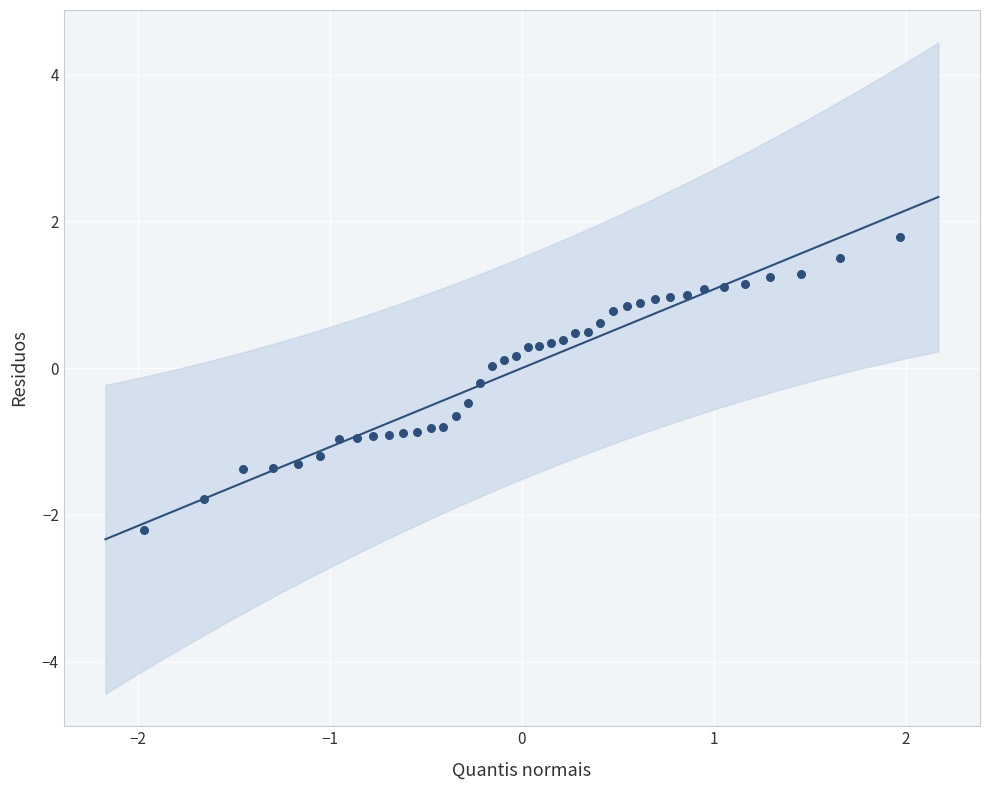

What is the range of Y values (max minus min)?

4.0